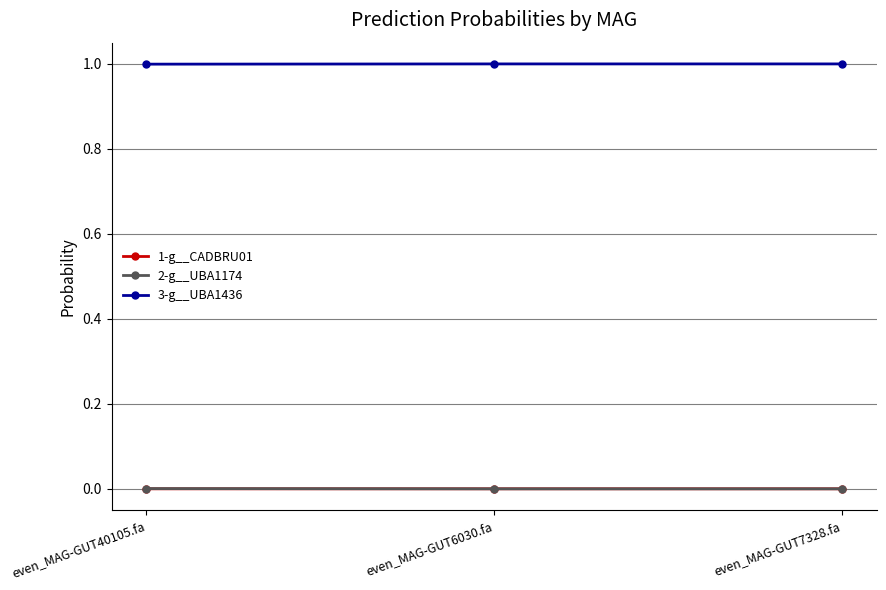

Which series has the largest total across all categories?

3-g__UBA1436